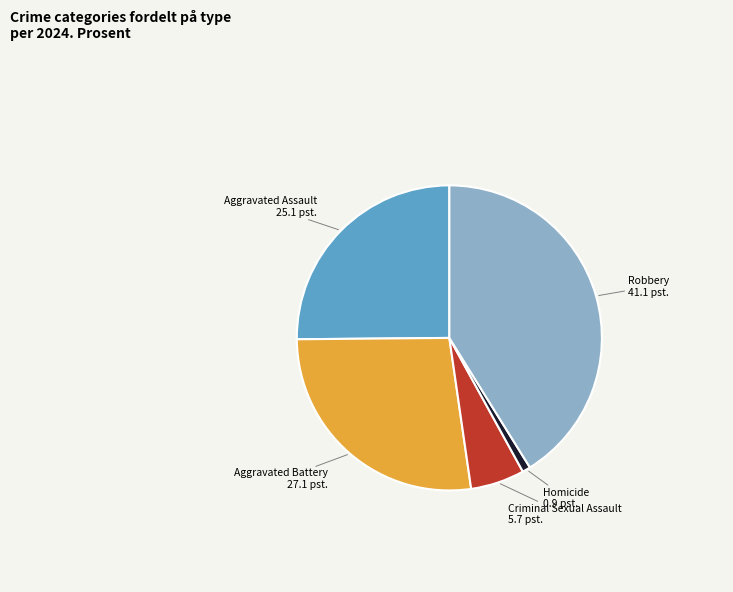

Is there any slice that represents more than half of the pie?

No